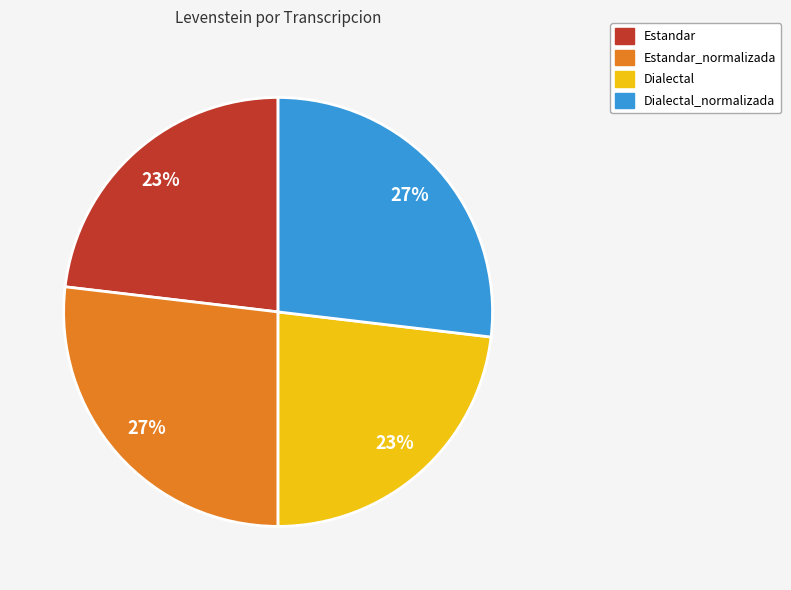

Does any single category account for the majority?

No